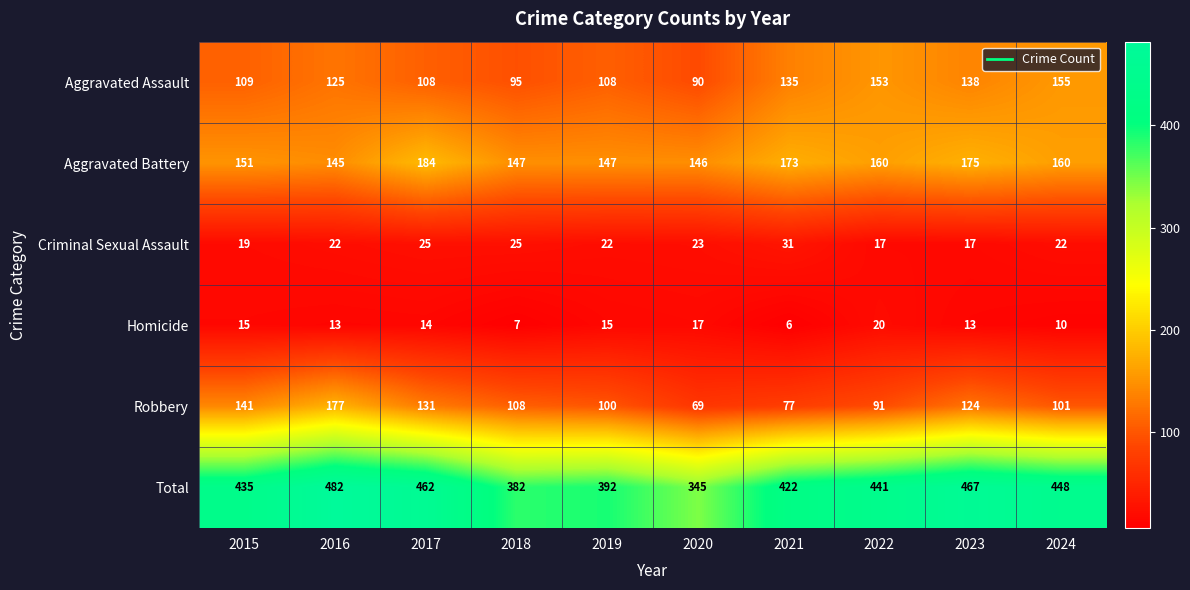

Where does the Total series first go above 441?

2016